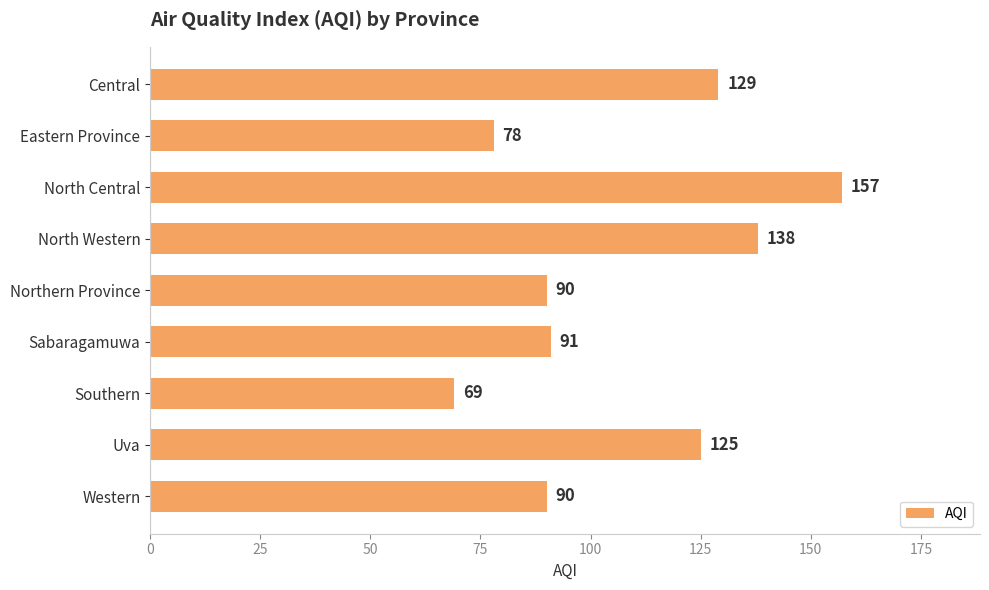

Reading top to bottom, list all the values displayed in this chart.

129	78	157	138	90	91	69	125	90